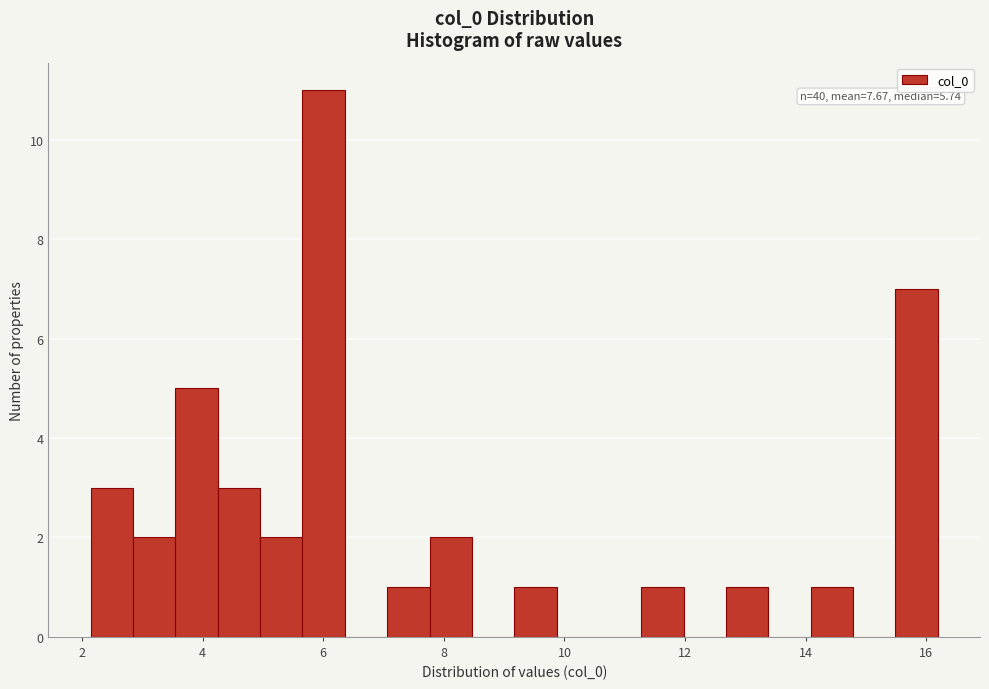

Around what value on the x-axis is the tallest bar? Give the approximate position of its centre, as read against the axis.

6.0